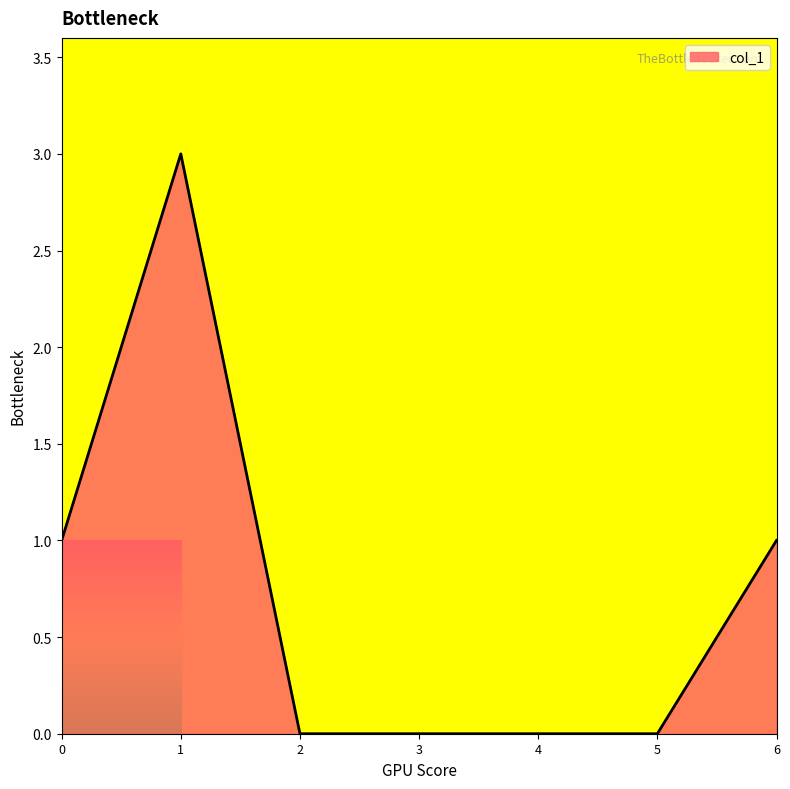

What is the maximum value shown in the chart?

3